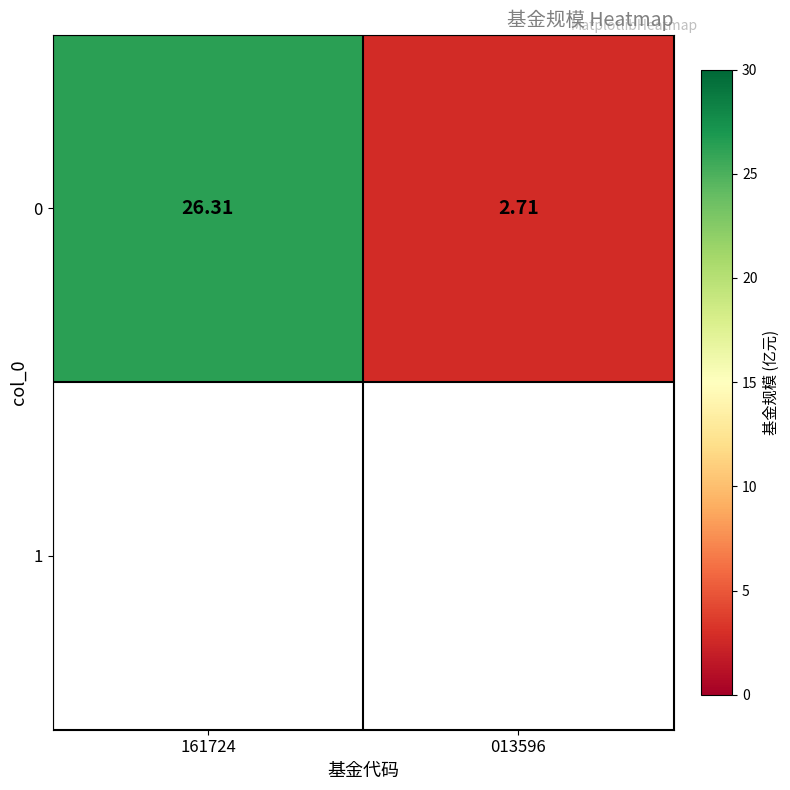

What is the sum of the values at 161724 and 013596?

29.0